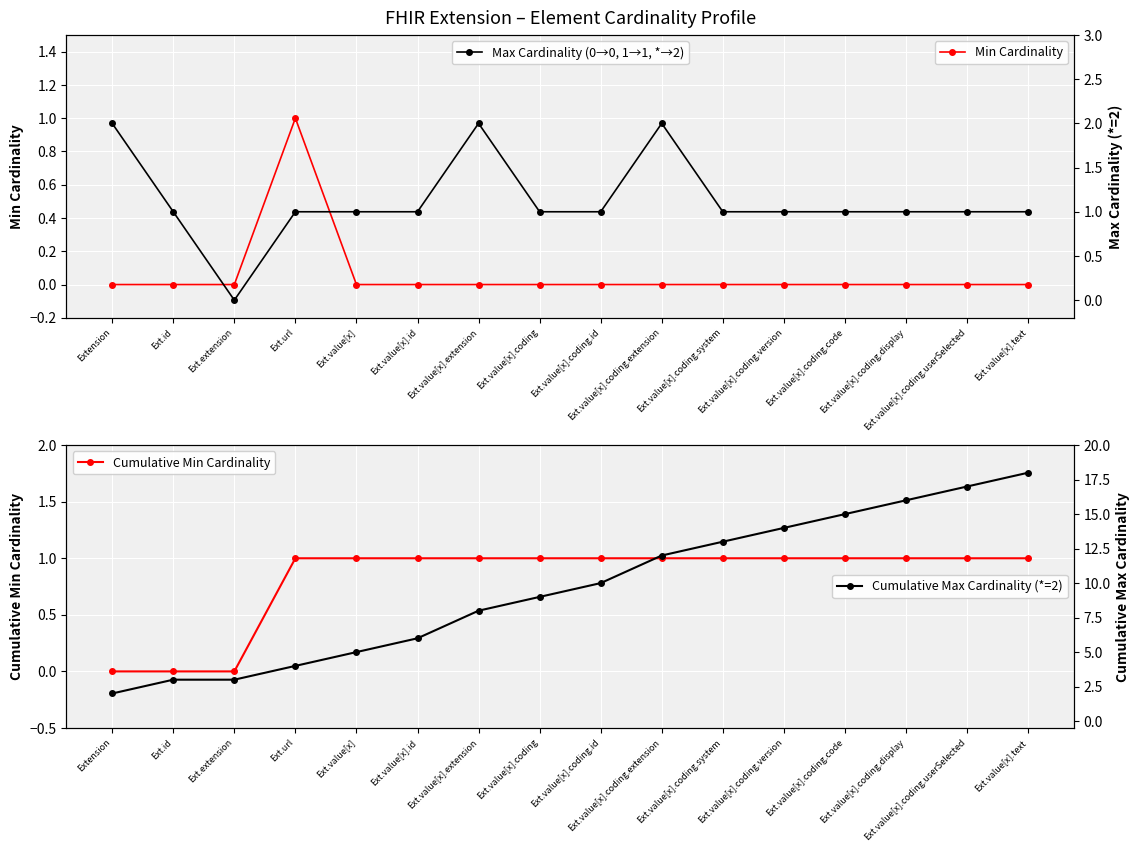

What is the average value of the Max Cardinality (0→0, 1→1, *→2) series?

1